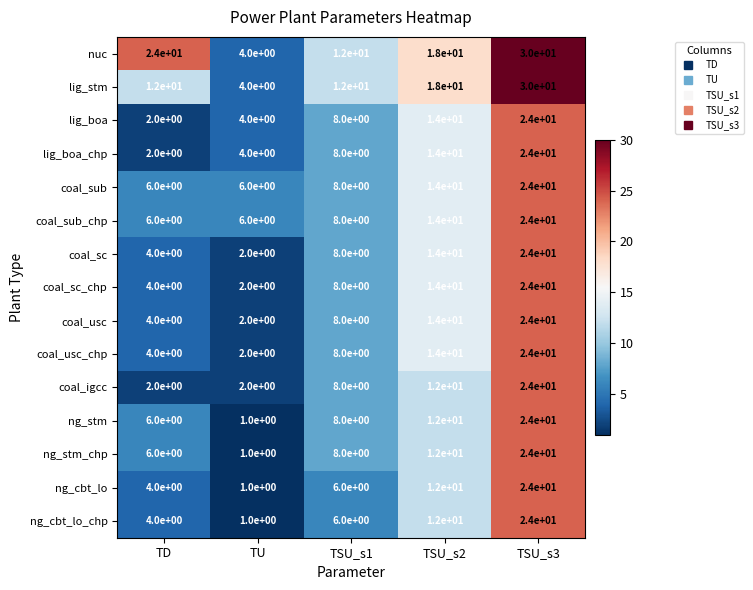

The coal_igcc series shows 1 at TU. True or false?

False